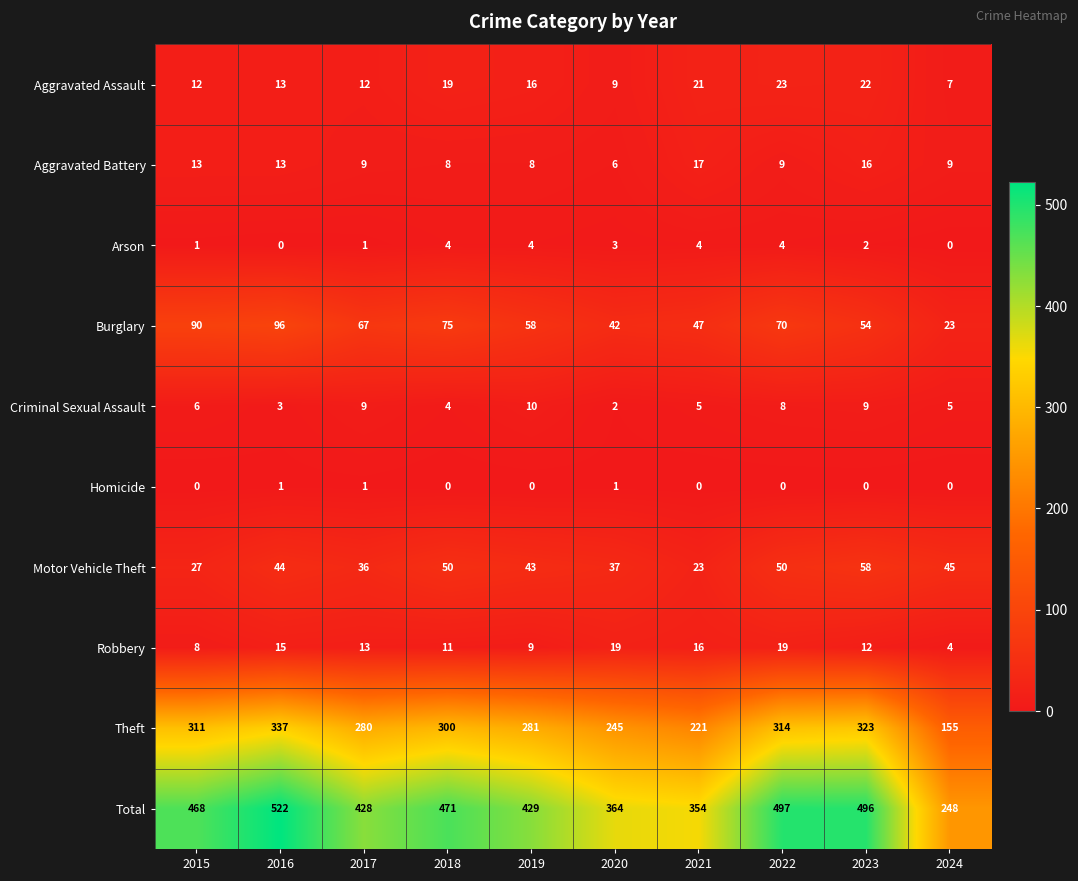

What is the greatest value displayed?

522